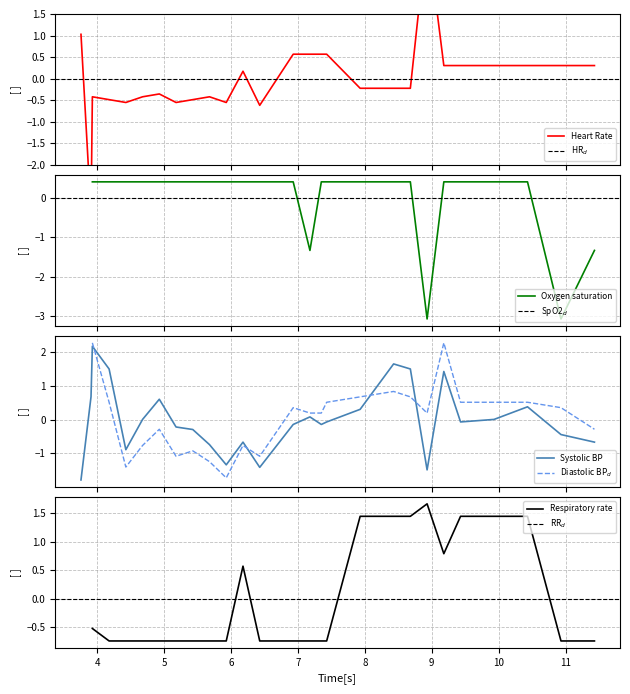

What is the maximum value for Systolic BP?

2.2